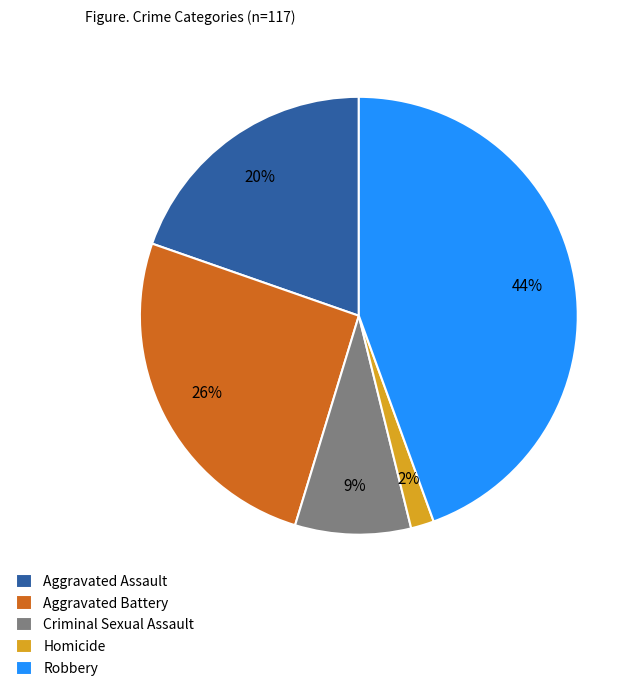

How many slices are in this pie chart?

5